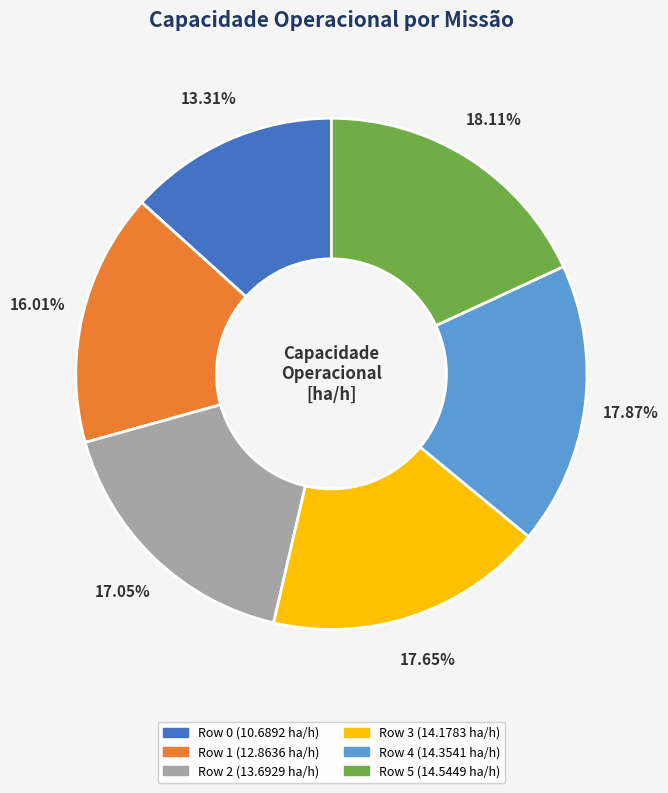

To the nearest percent, what percentage of the pie is Row 1?

16%